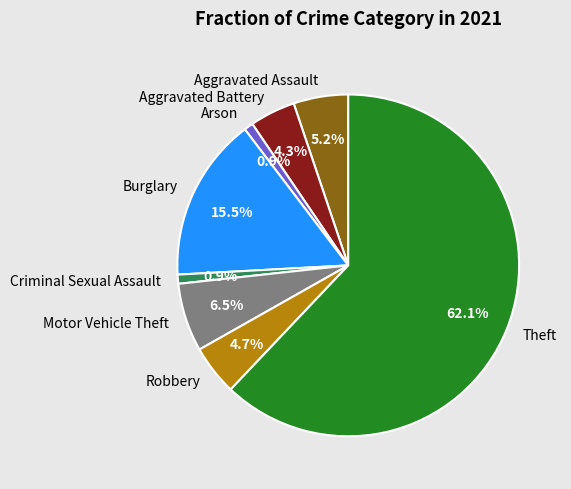

Count the number of slices in the pie.

8